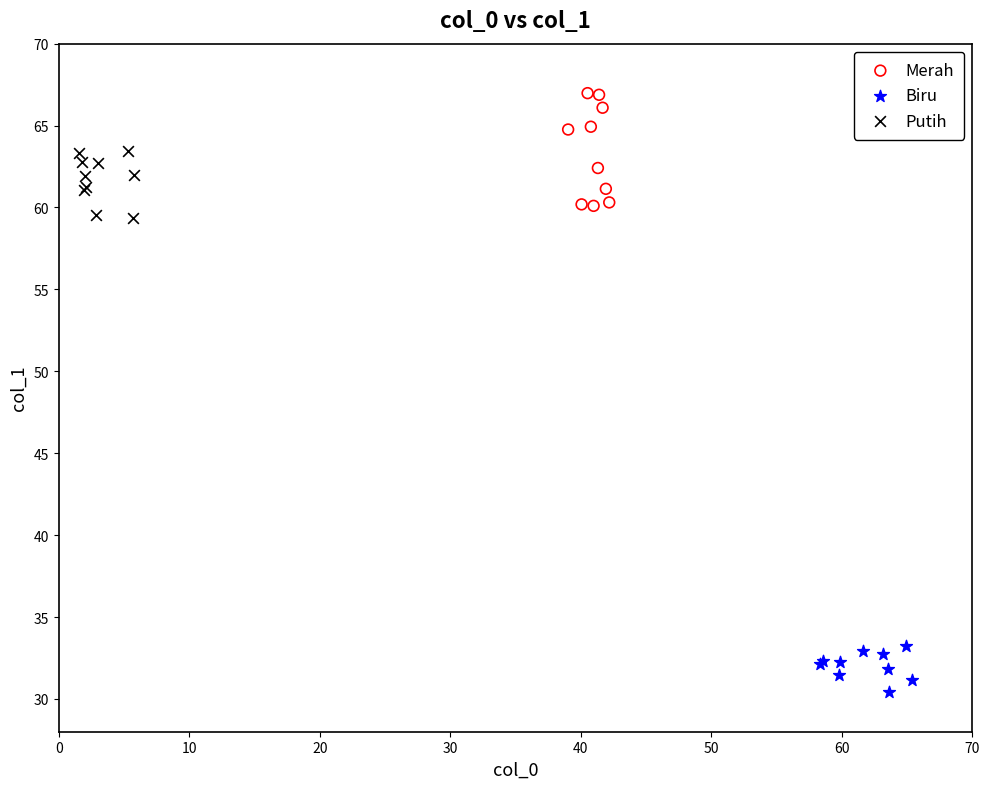

Which series contains the lowest Y value?

Biru